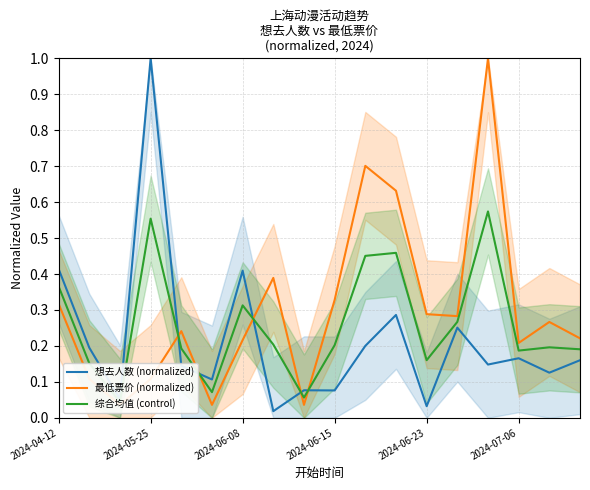

What is the maximum value shown in the chart?

1.0